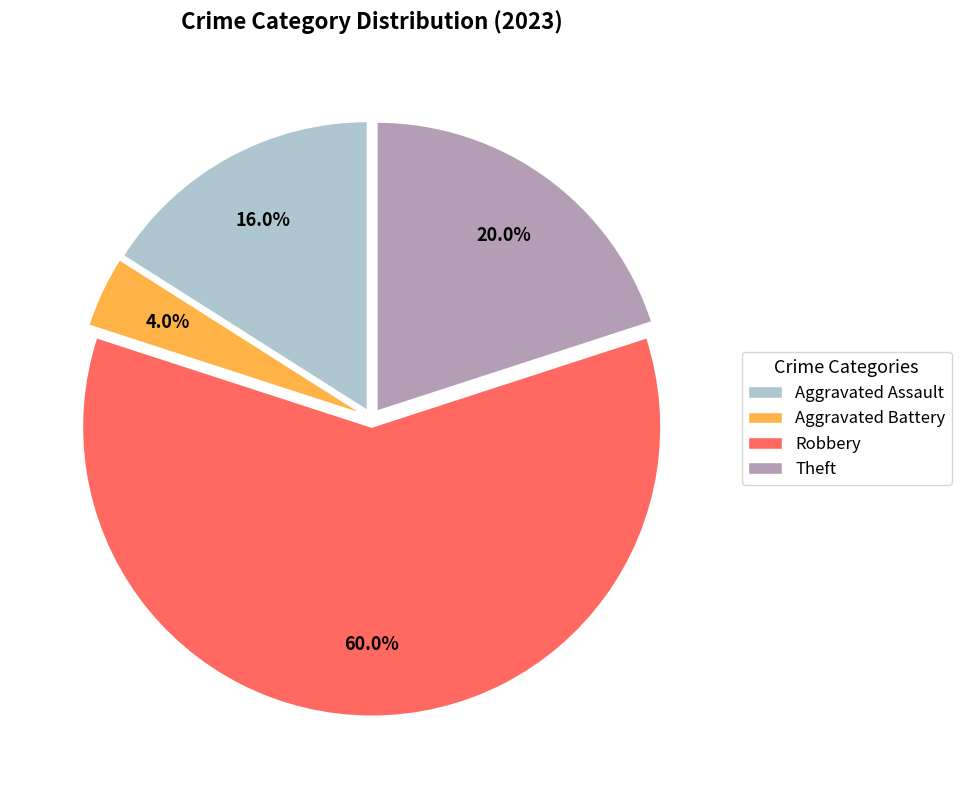

Is there a majority slice in this chart?

Yes